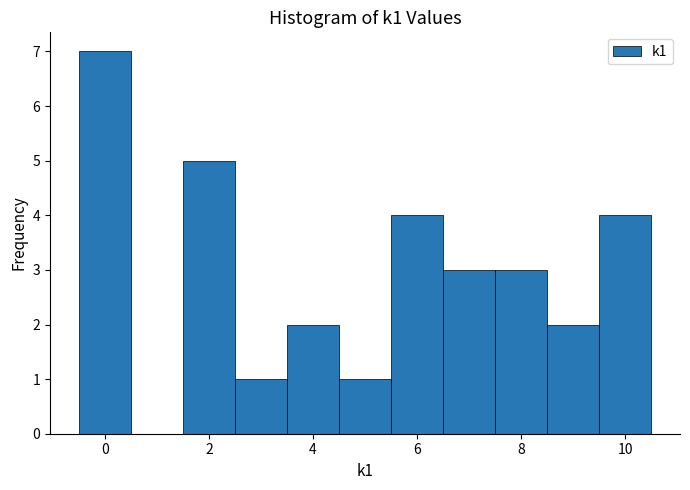

Reading left to right, transcribe this chart: for each bar, give the range it covers on the x-axis and its height. Neither the bar edges nor the heights are printed on the chart, so give them approximately, as read against the axes.

-0.5 to 0.5: 7
0.5 to 1.5: 0
1.5 to 2.5: 5
2.5 to 3.5: 1
3.5 to 4.5: 2
4.5 to 5.5: 1
5.5 to 6.5: 4
6.5 to 7.5: 3
7.5 to 8.5: 3
8.5 to 9.5: 2
9.5 to 10.5: 4